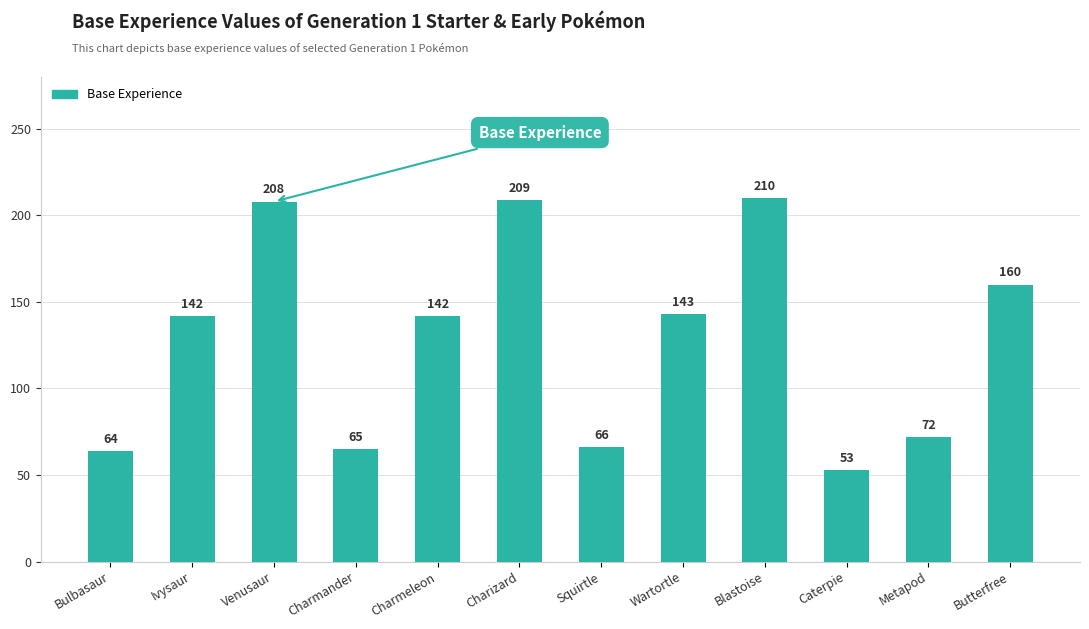

The chart shows a value of 208 at Venusaur. True or false?

True